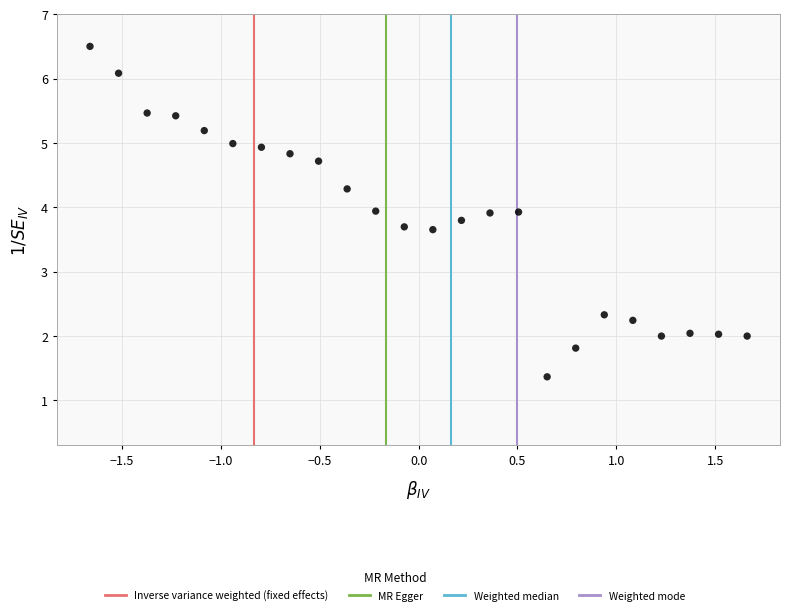

What is the range of X values (max minus min)?

3.3